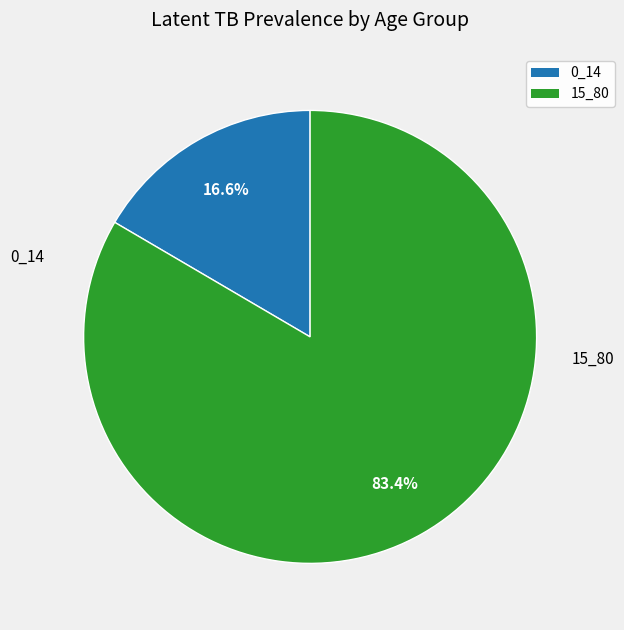

What is the smallest slice in the pie chart?

0_14